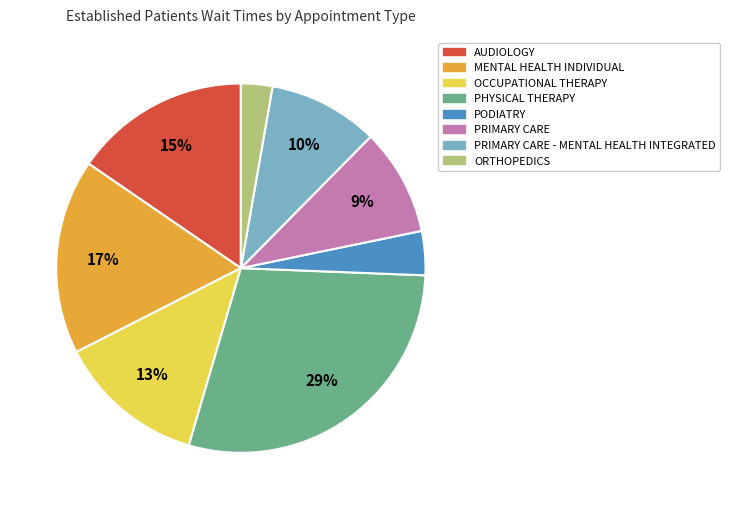

Combined, do ORTHOPEDICS and PRIMARY CARE account for over 50%?

No